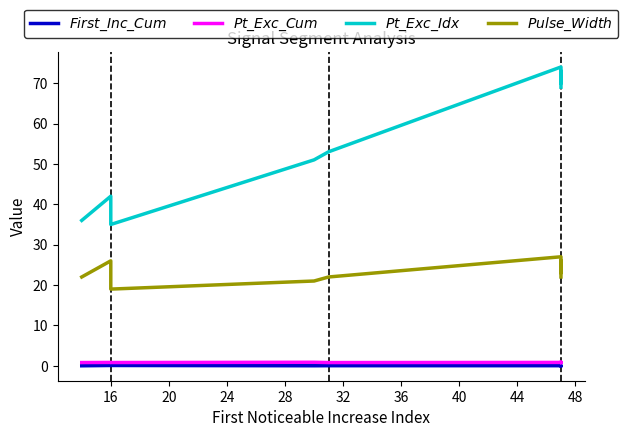

Does the chart display data point markers on the line(s)?

No